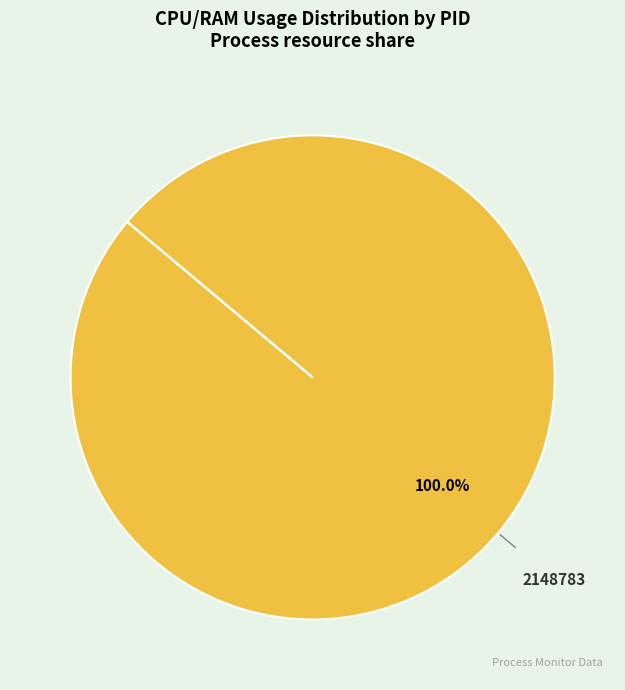

Is there any slice that represents more than half of the pie?

Yes